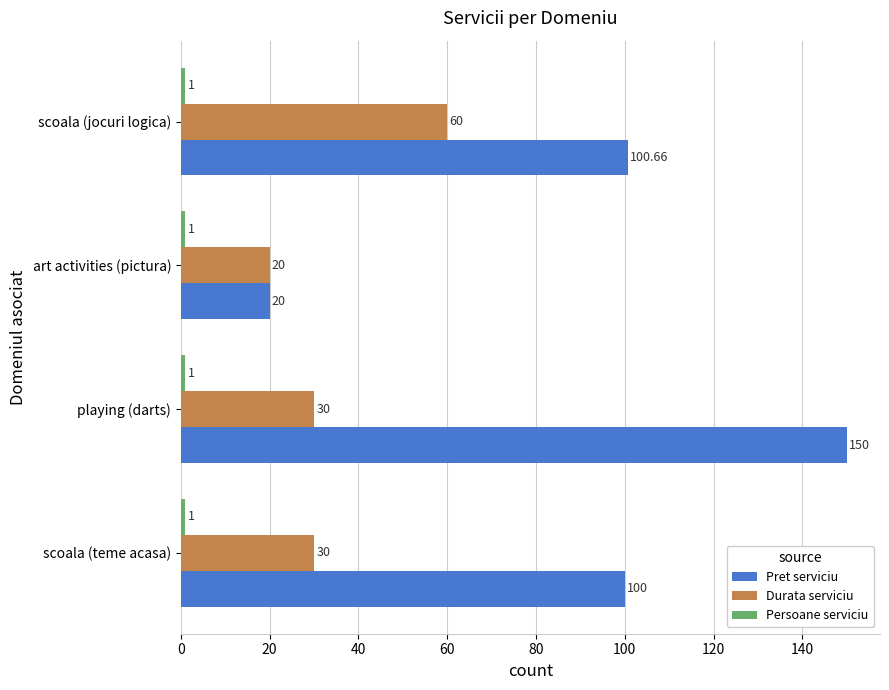

Which series changed the most between art activities (pictura) and scoala (jocuri logica)?

Pret serviciu